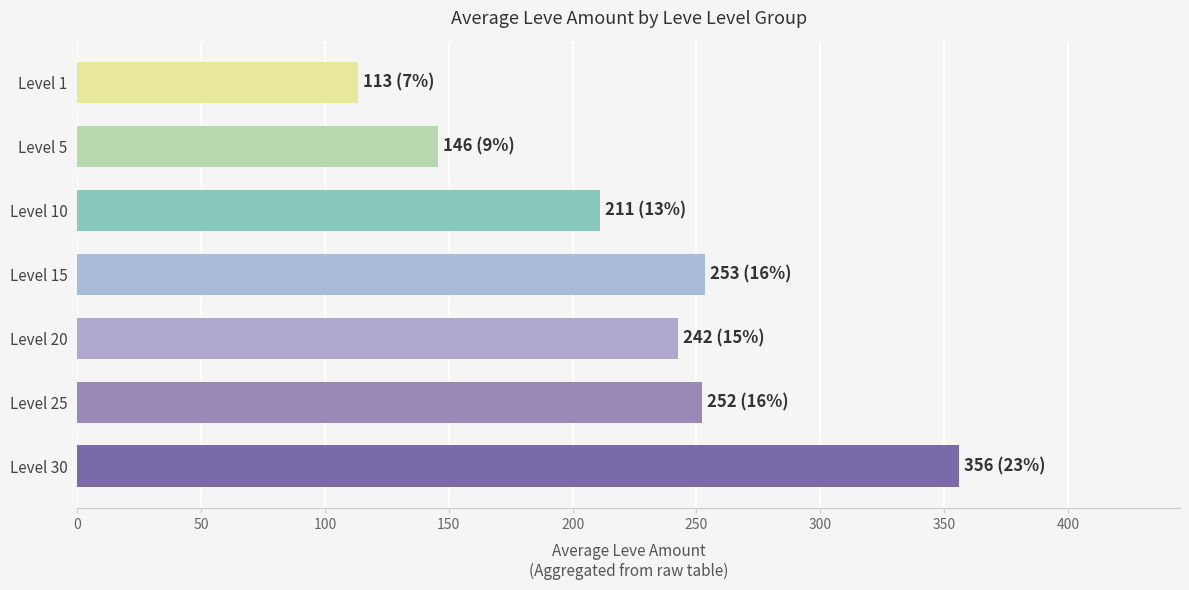

What value does the data have at Level 5?

145.5